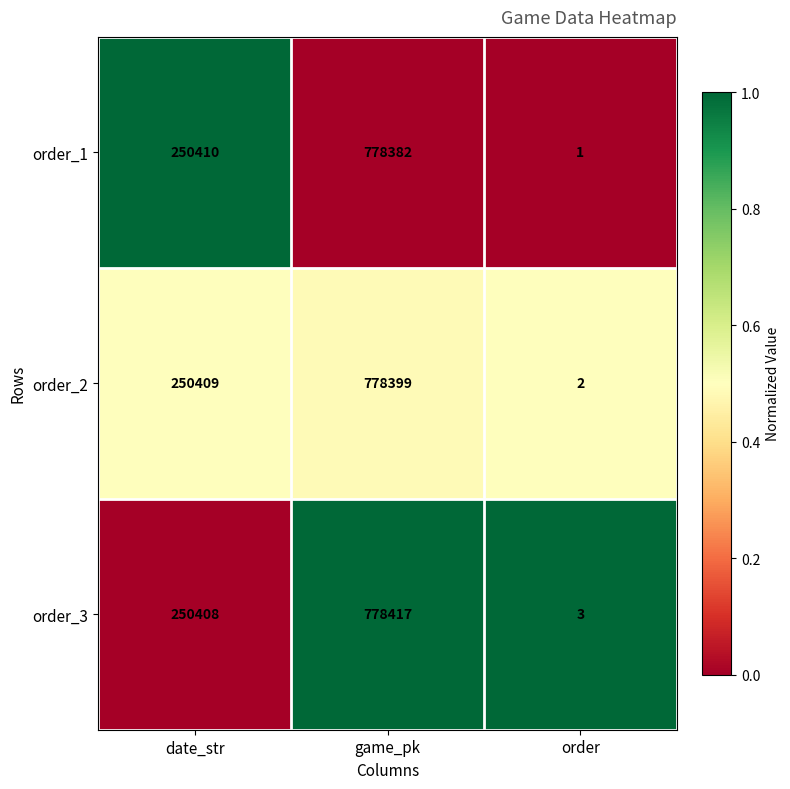

How many categories are shown in the chart?

3